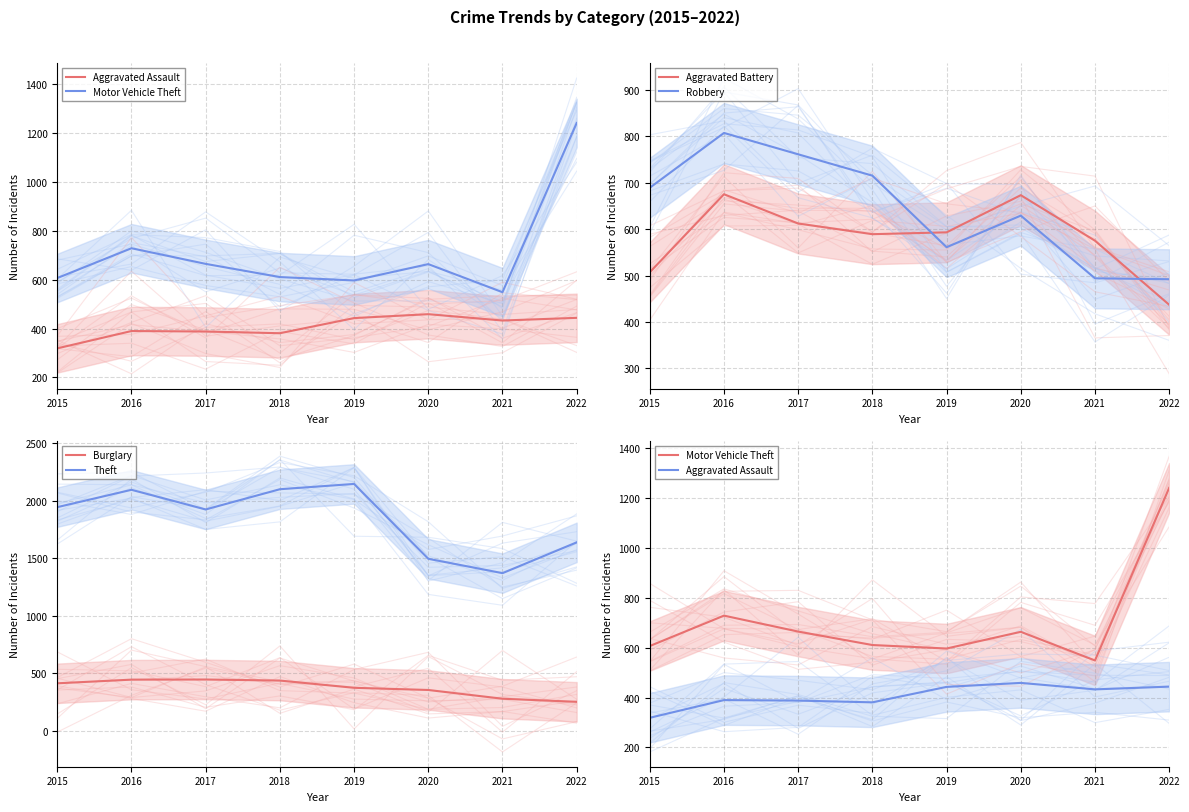

In Robbery, how many points are lower than both neighbors (excluding endpoints)?

1